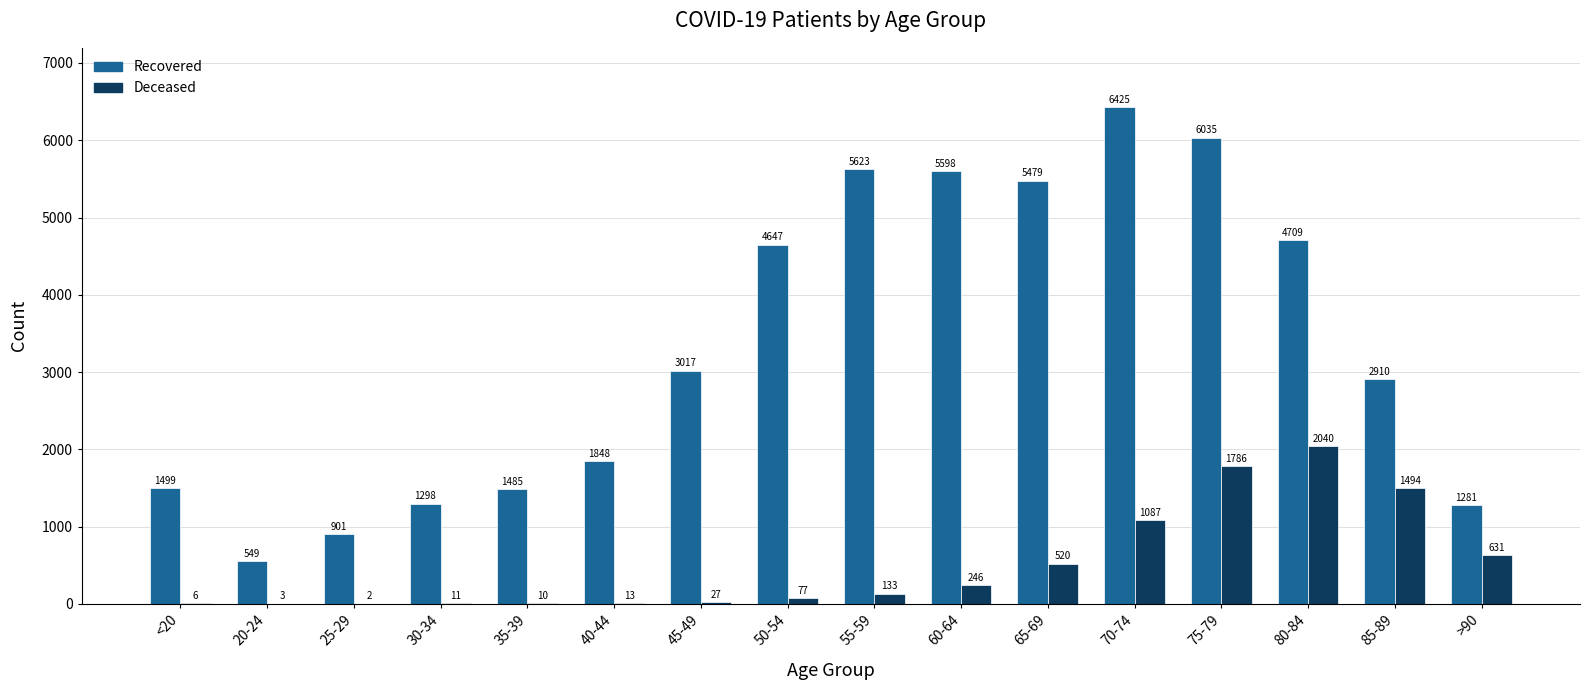

At which category is the sum across all series the highest?

75-79